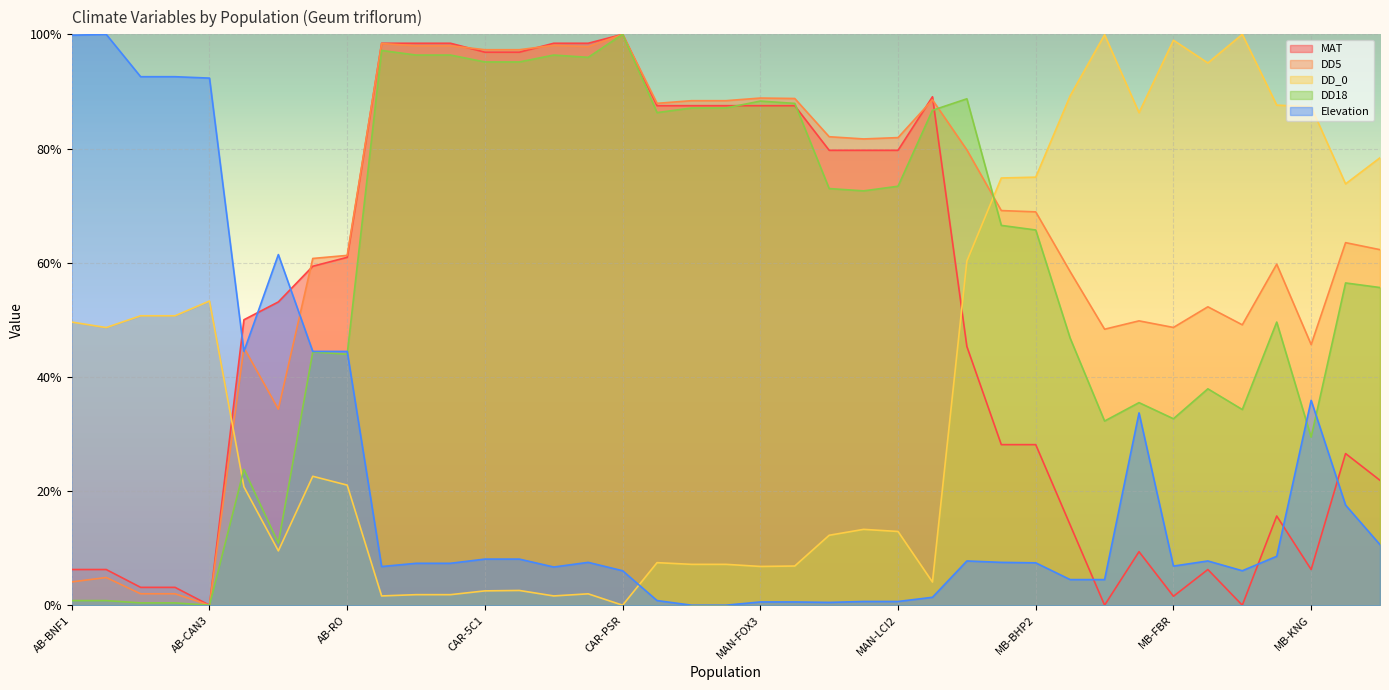

What is the sum of the MAT values at MAN-LCI and AB-BNF6?

0.9